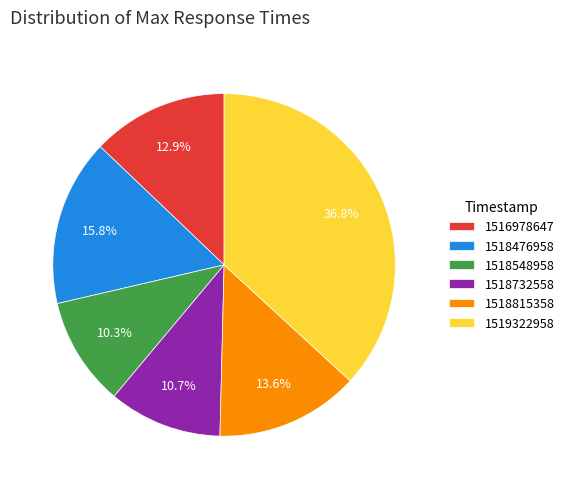

Is there a majority slice in this chart?

No